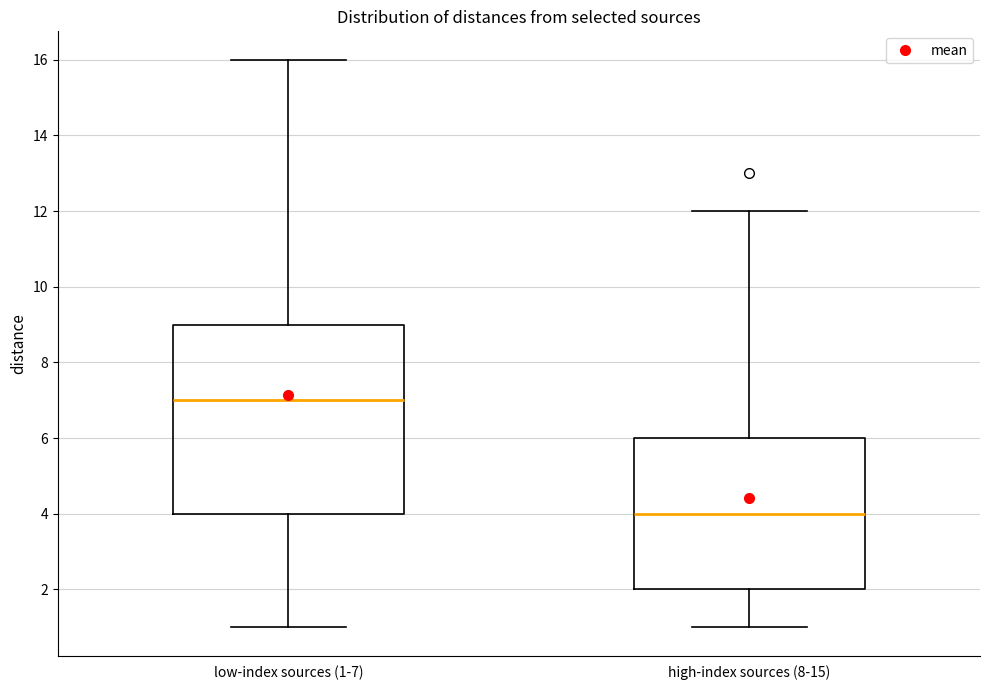

Reading left to right, read every box against the y-axis: the position of its median line, the range the box covers, and the ends of its whiskers. The values are not printed on the chart, so give them approximately, as read against the axis.

low-index sources (1-7): median 7, box 4 to 9, whiskers 1 to 16
high-index sources (8-15): median 4, box 2 to 6, whiskers 1 to 12